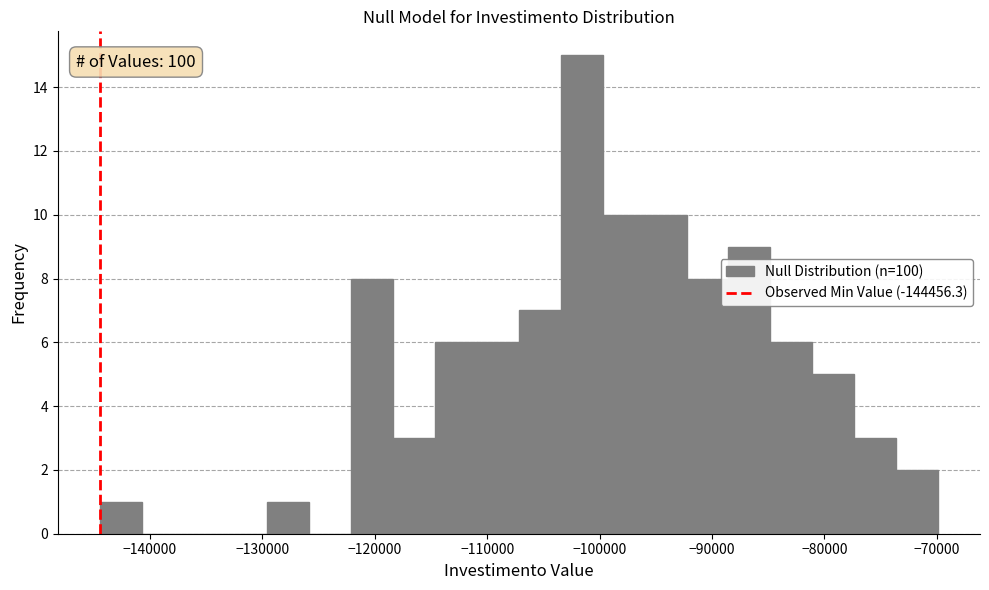

Around what value on the x-axis is the tallest bar? Give the approximate position of its centre, as read against the axis.

-102000